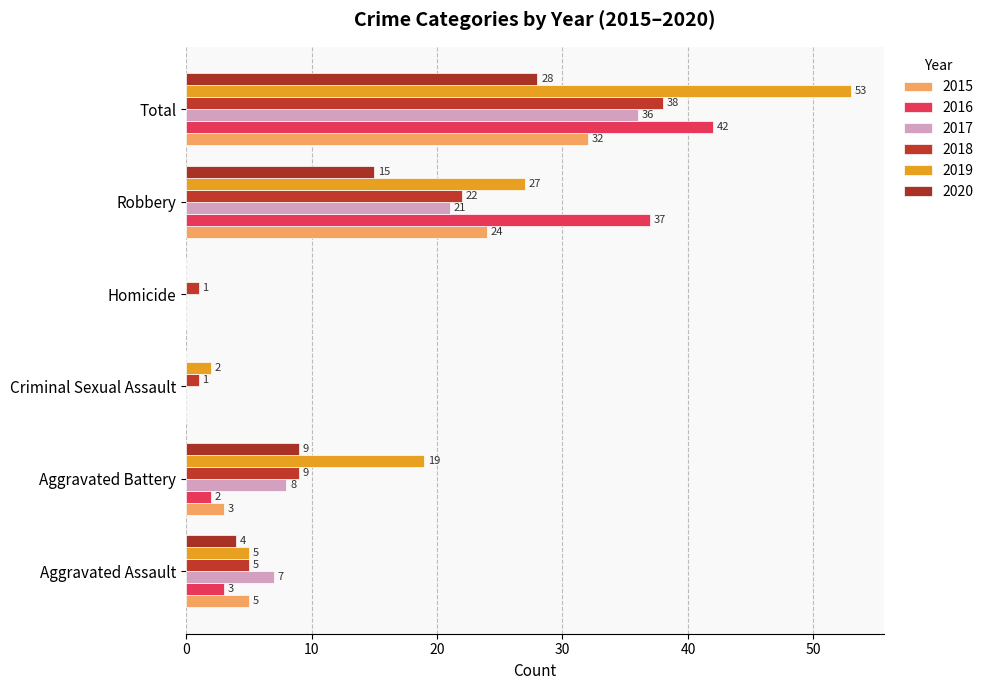

Between Aggravated Assault and Robbery, which is larger?

Robbery